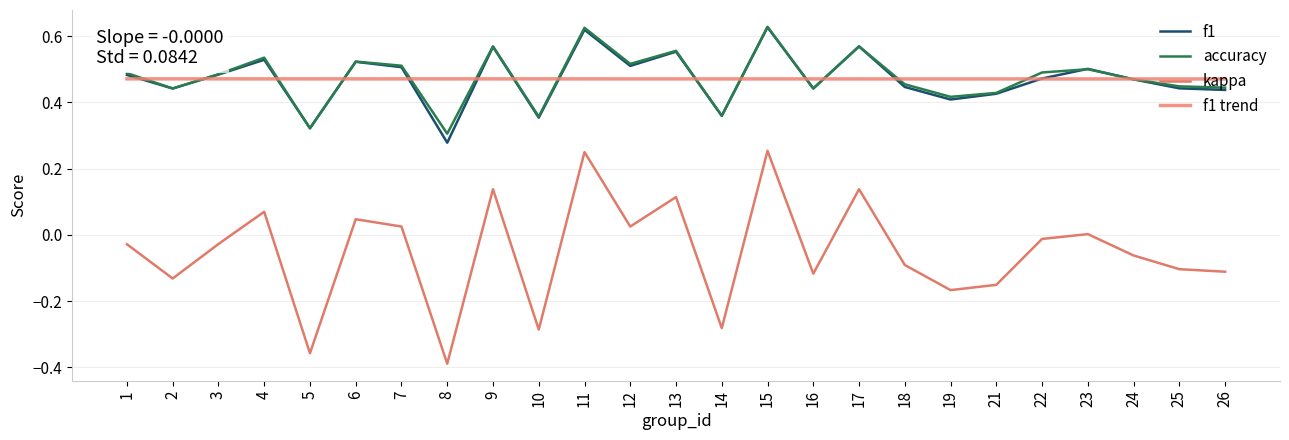

Is it true that kappa equals -0.4 at 8?

True